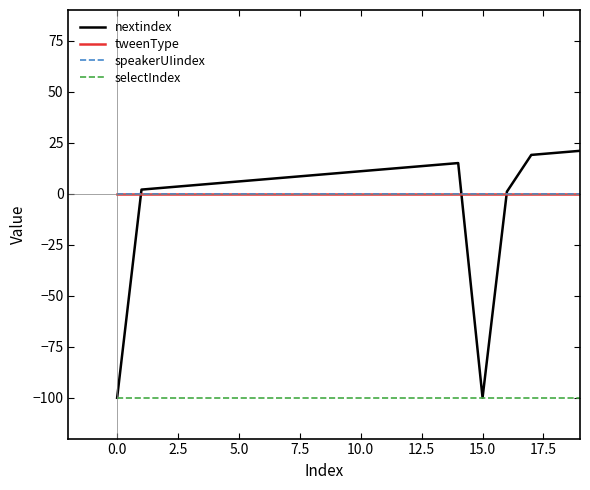

What is the value of the nextindex point at the 15th from the left?

15